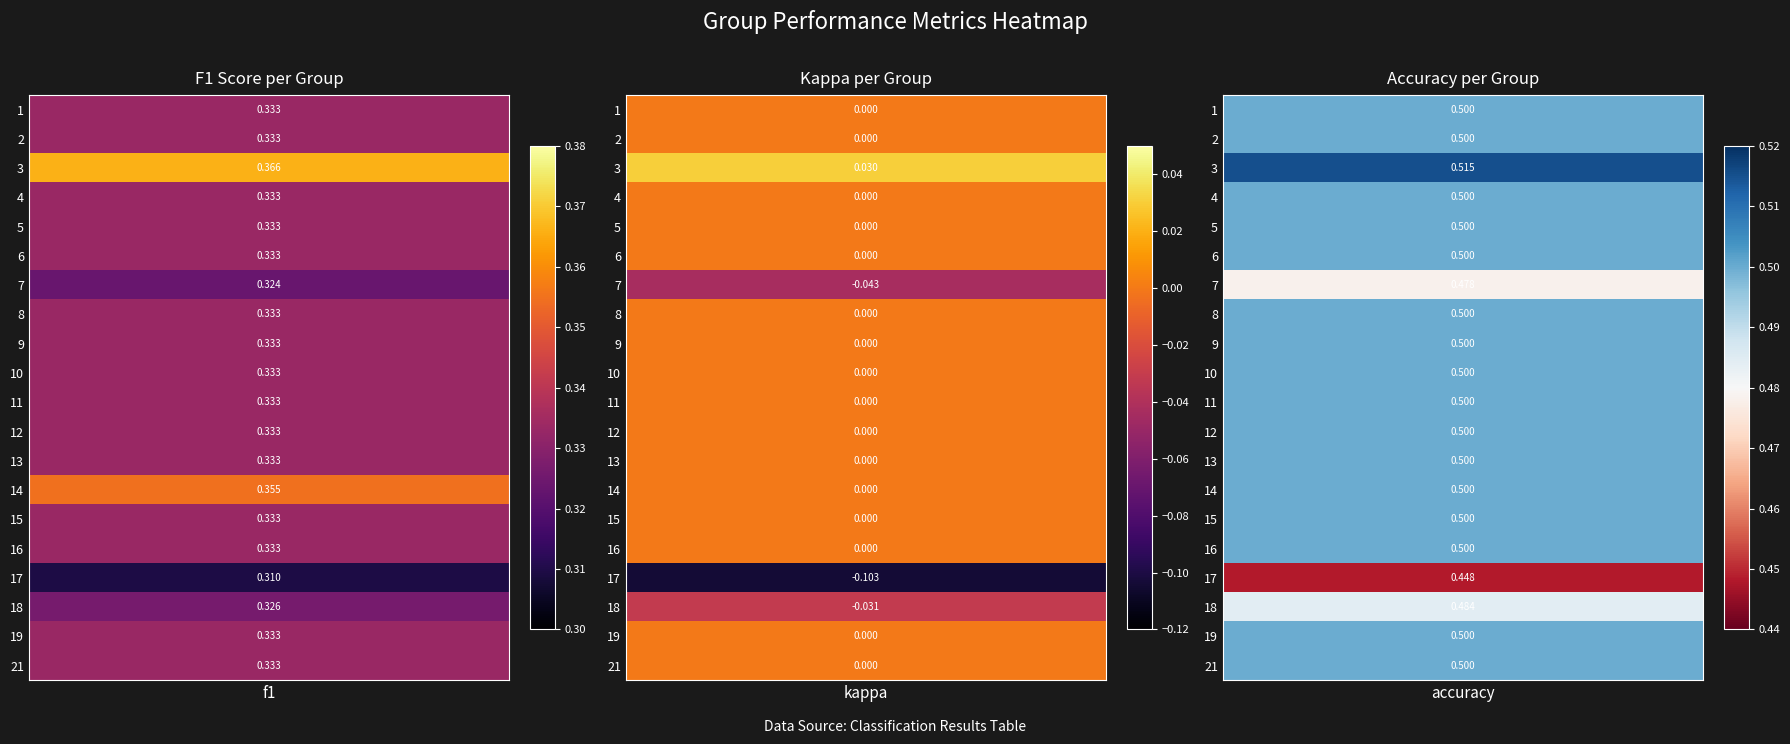

What is the highest value of the 13 series?

0.5